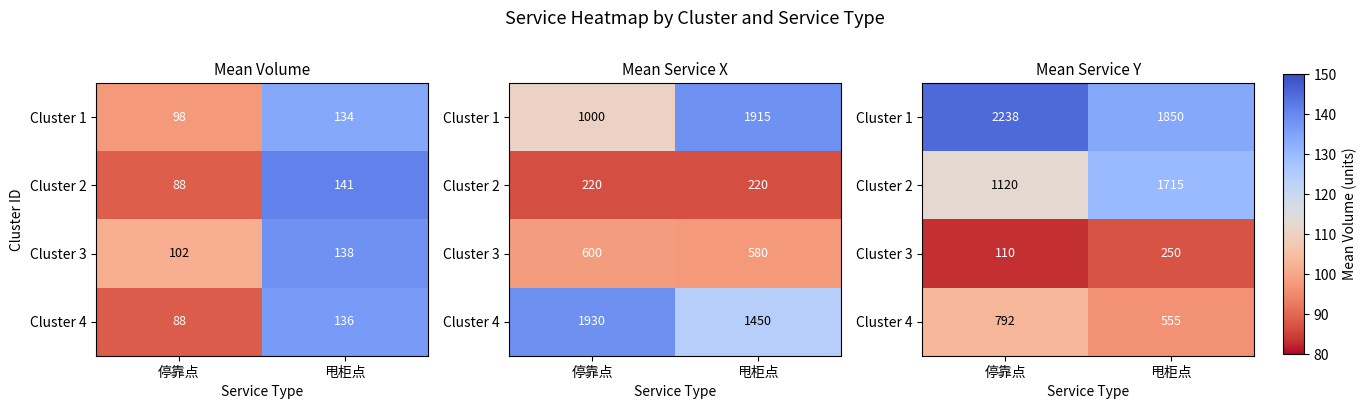

True or false: Cluster 1 has a value of 2974.7 at 停靠点.

False